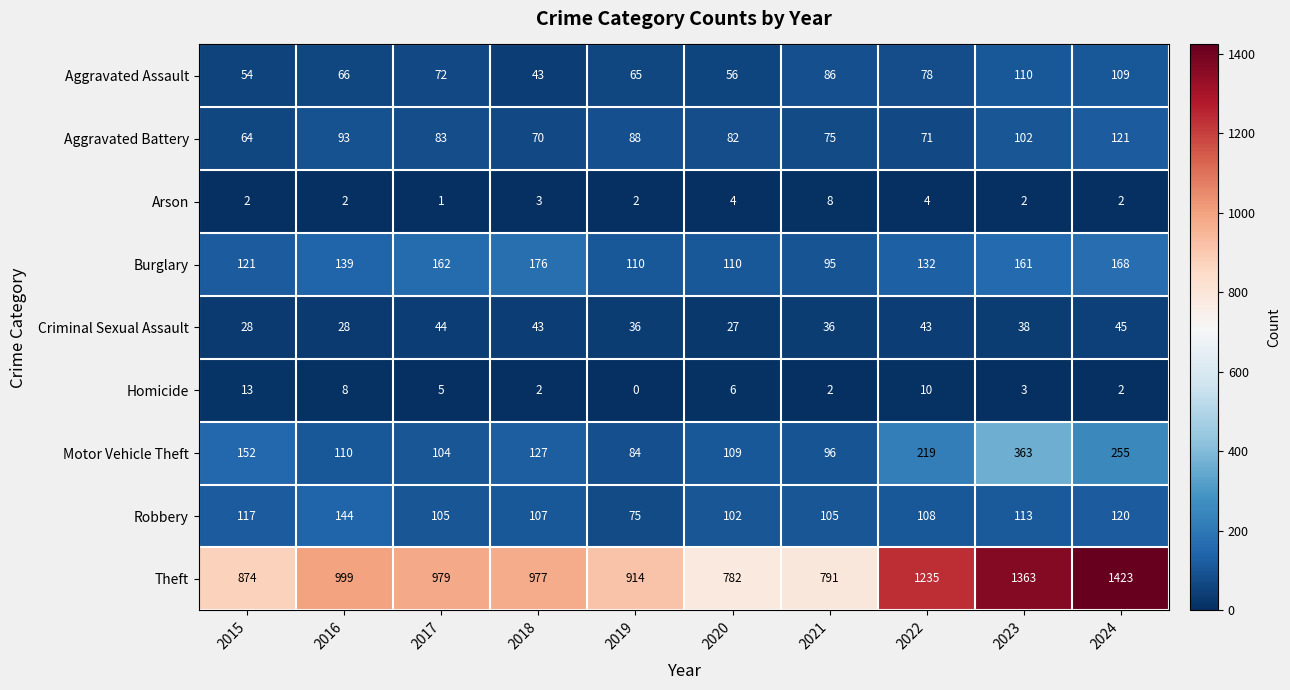

The value of Aggravated Battery at 2023 is 179. True or false?

False